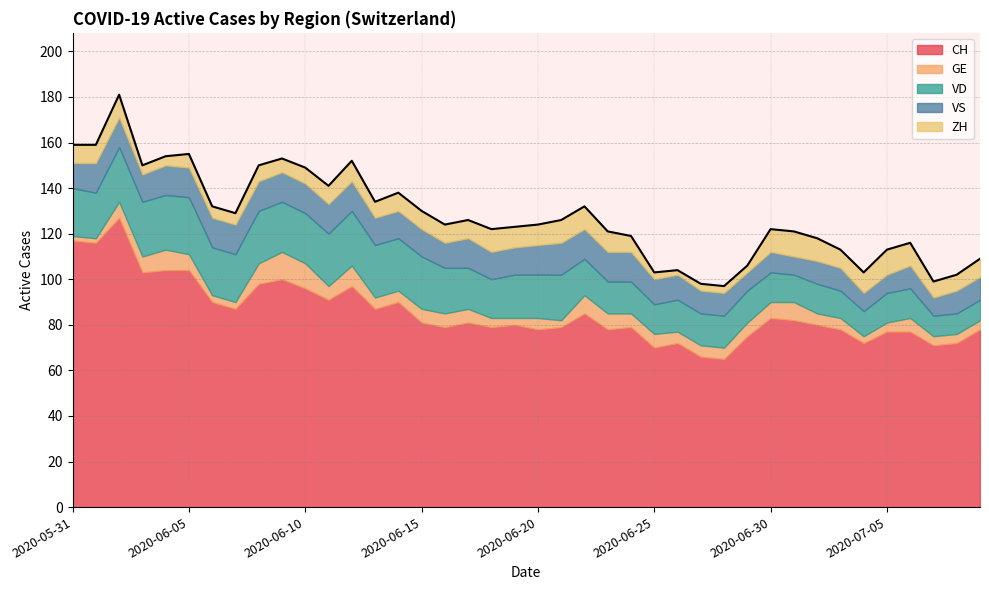

Where does the VS series first go above 12?

2020-06-01